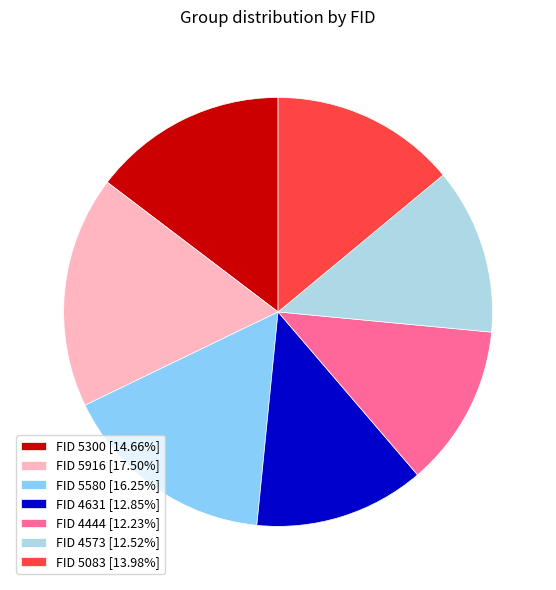

Does FID 5300 [14.66%] represent more than half of the total?

No